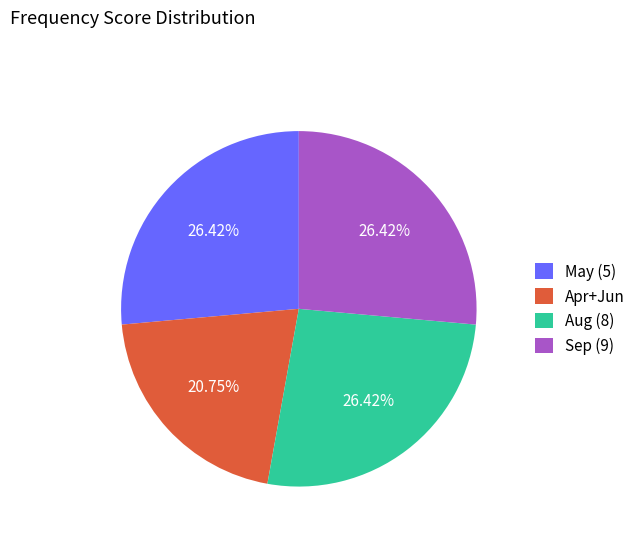

Approximately how many times larger is the value at May (5) compared to Sep (9)?

1.0